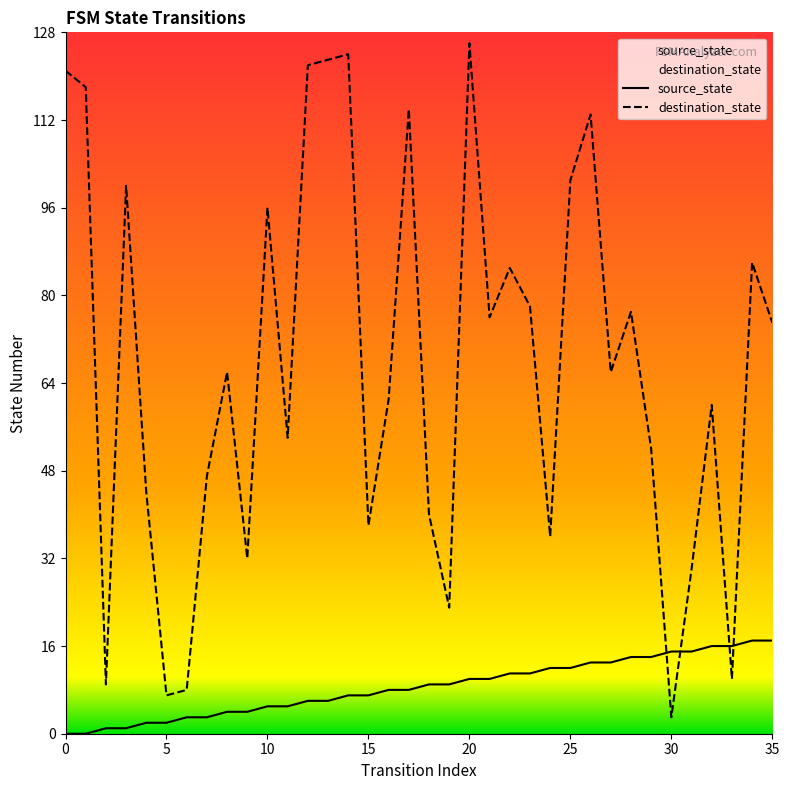

What is the difference between the maximum and minimum values in the destination_state series?

123